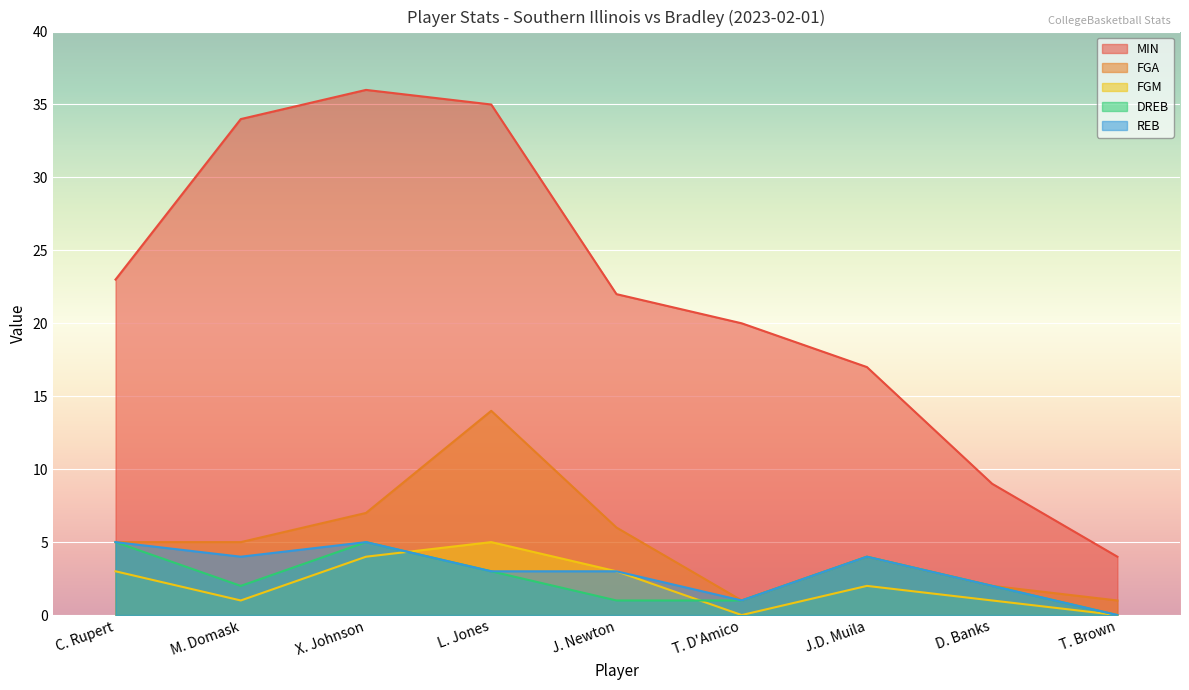

Rank the series at J.D. Muila from highest to lowest value.

MIN, FGA, DREB, REB, FGM